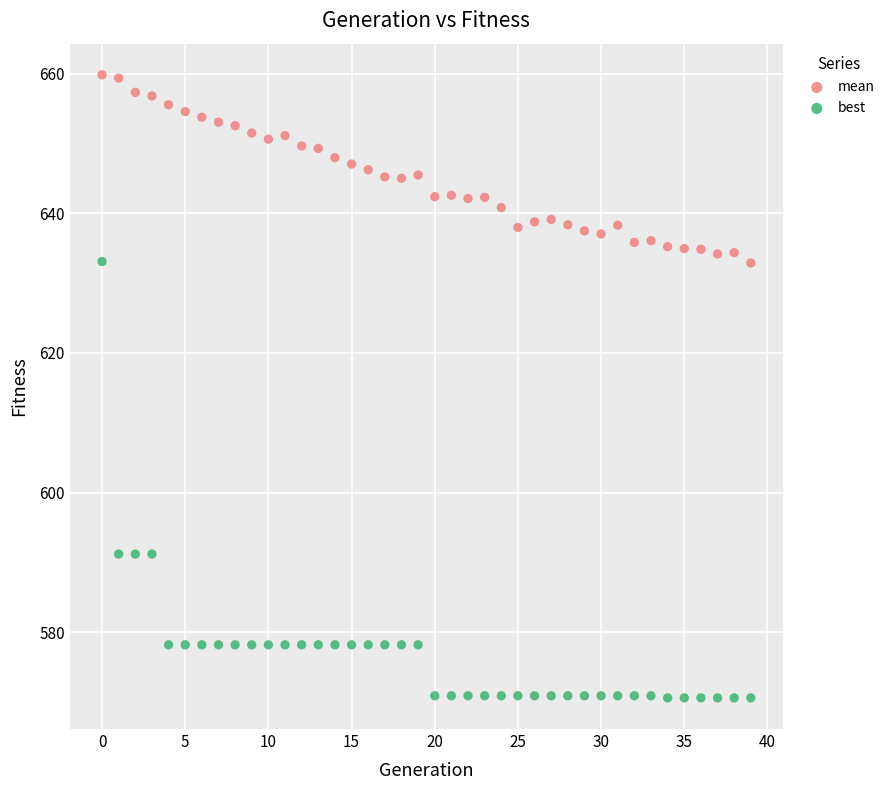

Which series contains the lowest Y value?

best